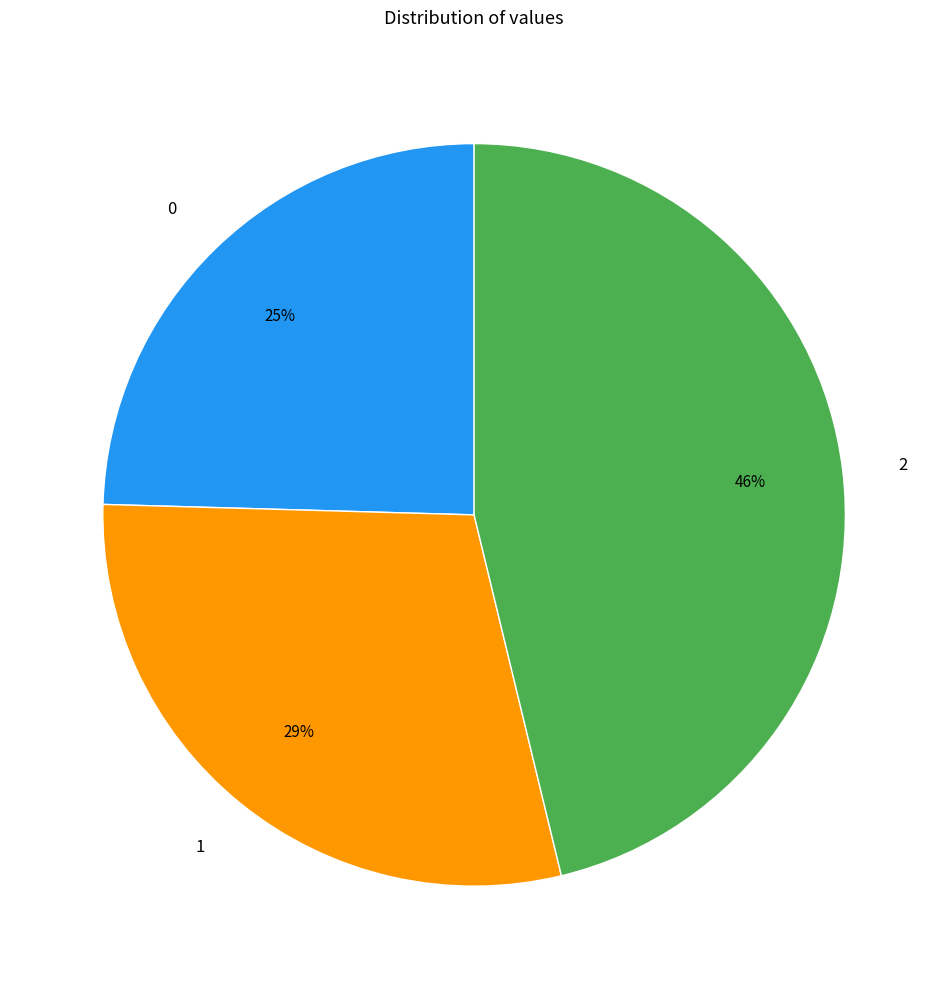

To the nearest percent, what is the average slice percentage?

33%